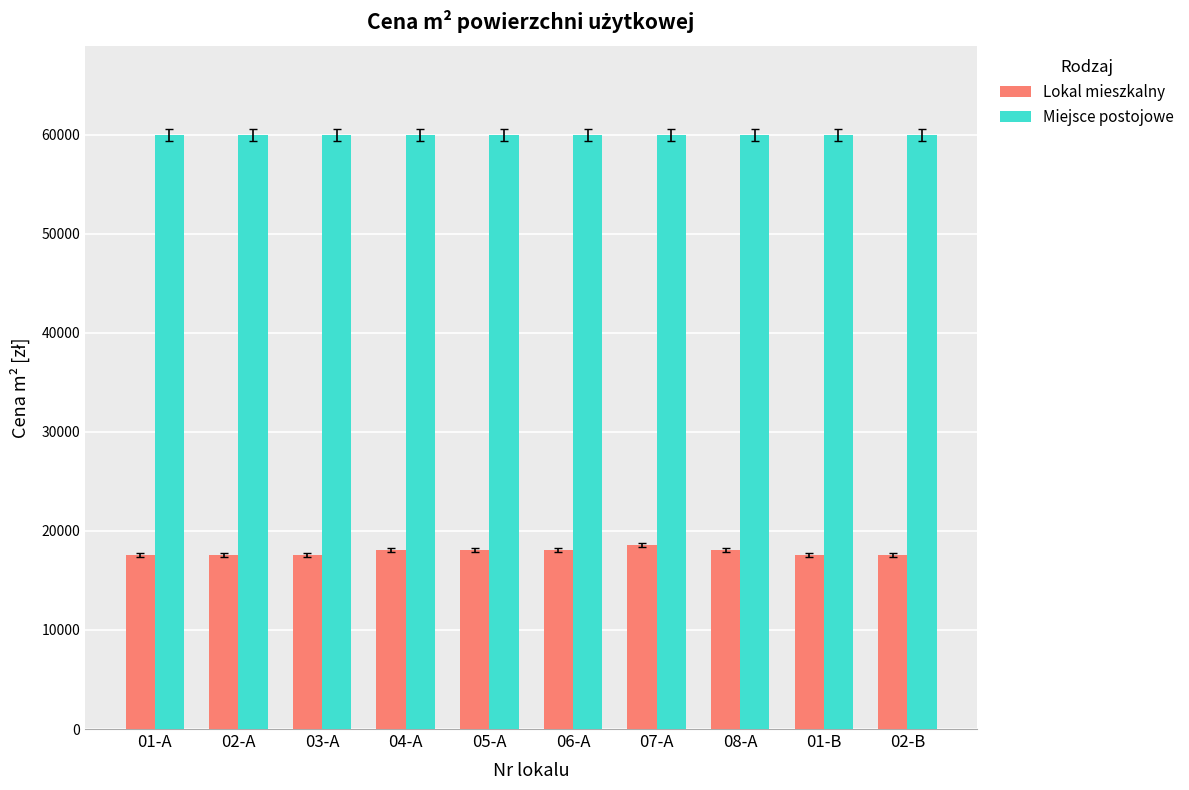

List the series in order of their peak value, highest first.

Miejsce postojowe, Lokal mieszkalny